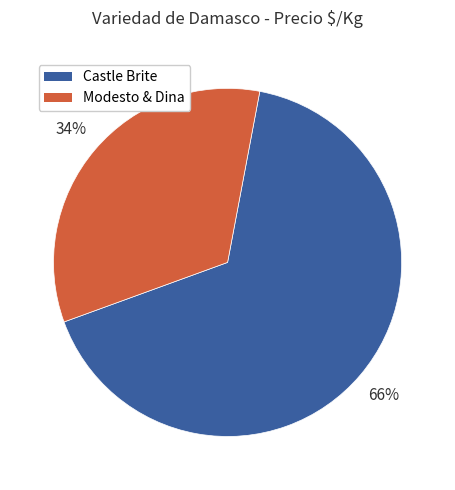

To the nearest percent, what is the average slice percentage?

50%